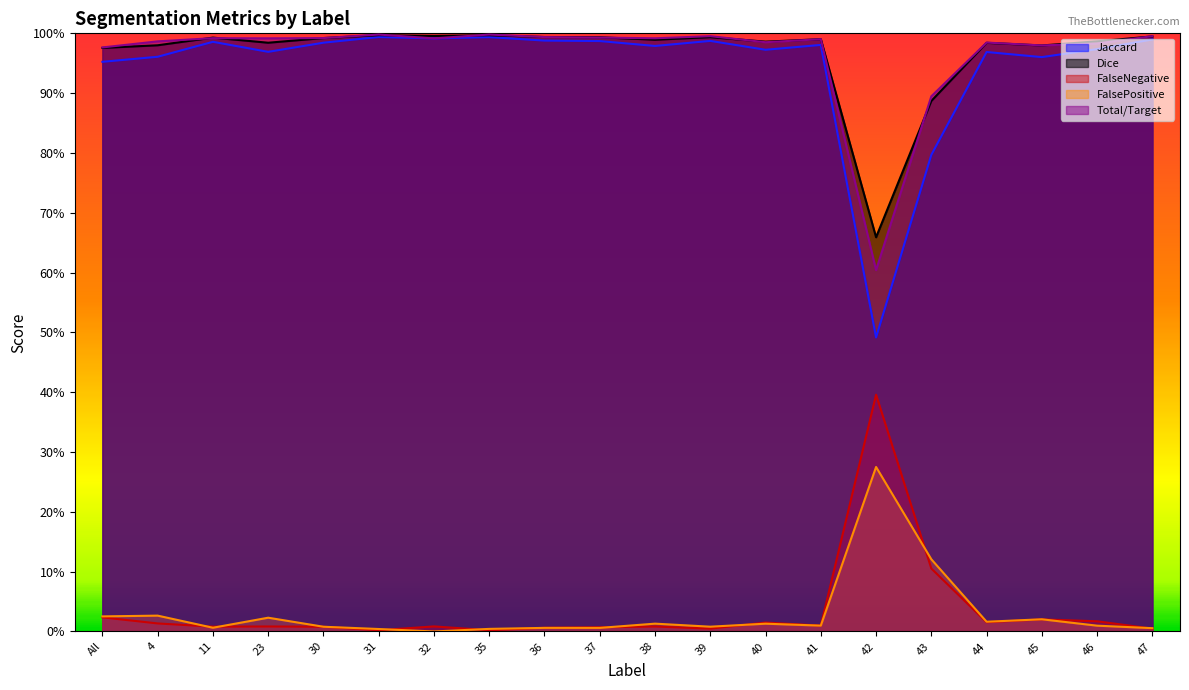

How many lines are shown in the chart?

5